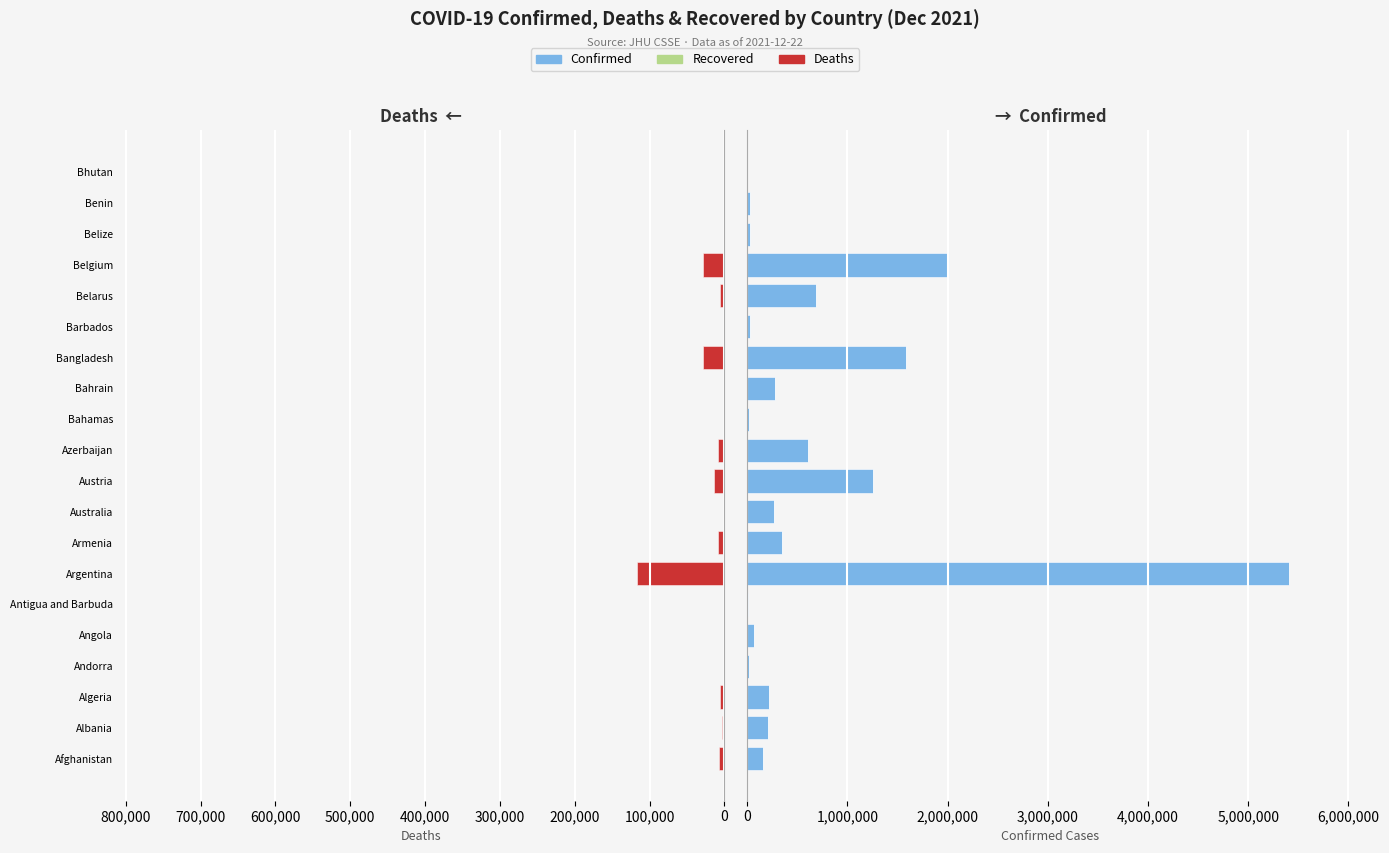

The Confirmed series shows 59120.0 at Algeria. True or false?

False